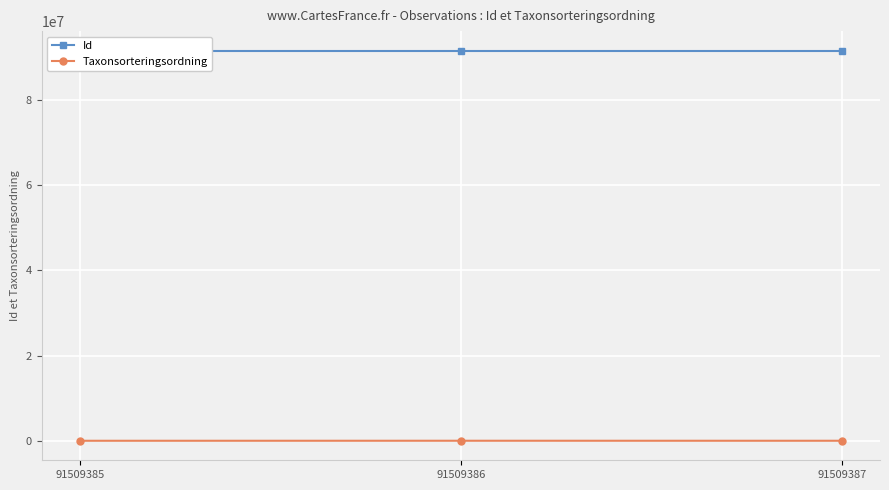

Reading left to right, list all the values displayed in this chart.

Id: 91509385=91509385	91509386=91509386	91509387=91509387
Taxonsorteringsordning: 91509385=96660	91509386=101680	91509387=98520